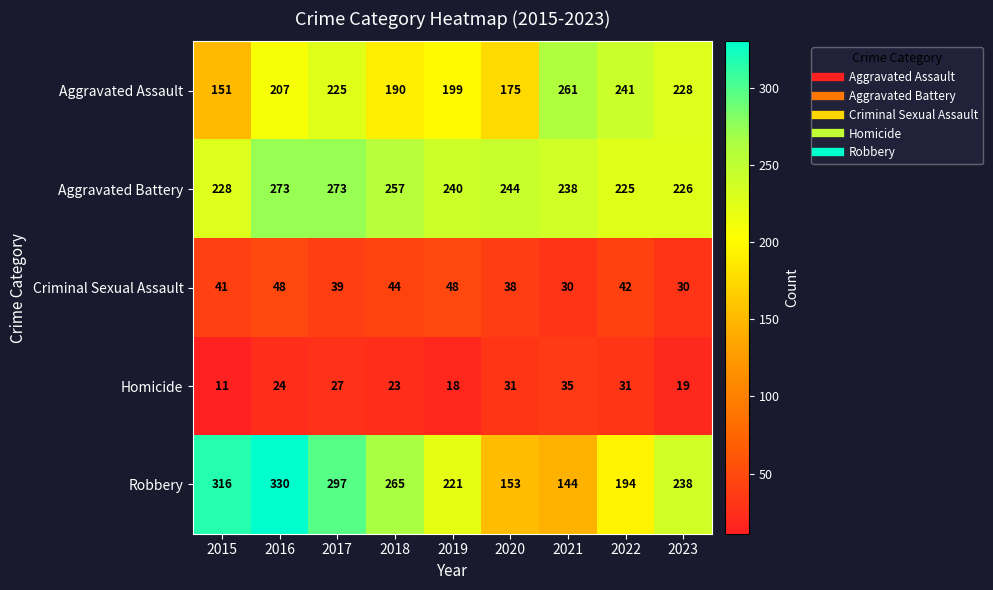

Read the Aggravated Battery value at 2020, to the nearest 5.

245